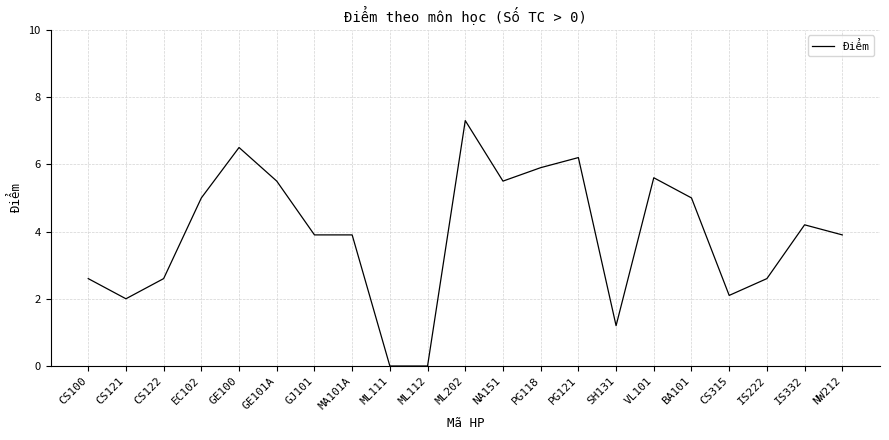

Count the number of categories in the chart.

21